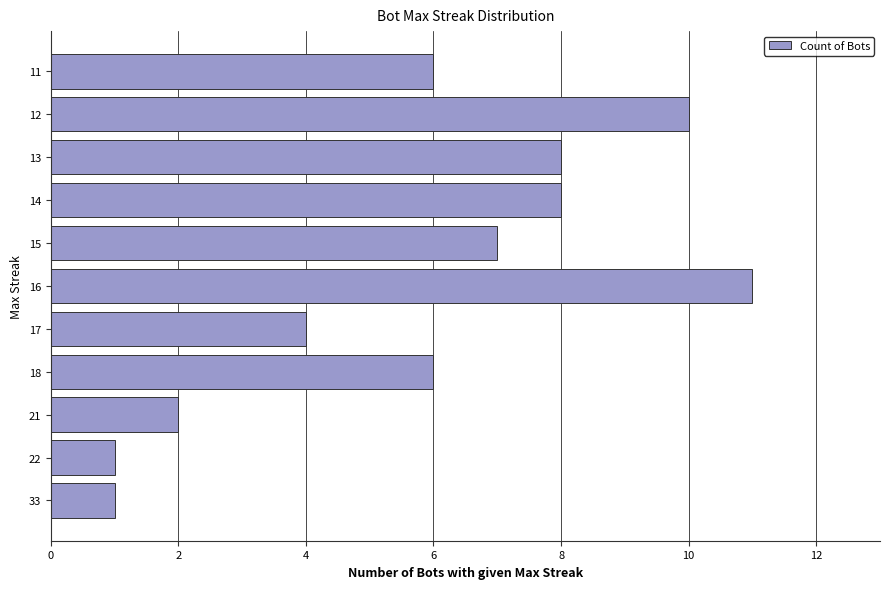

The chart shows a value of 2 at 21. True or false?

True